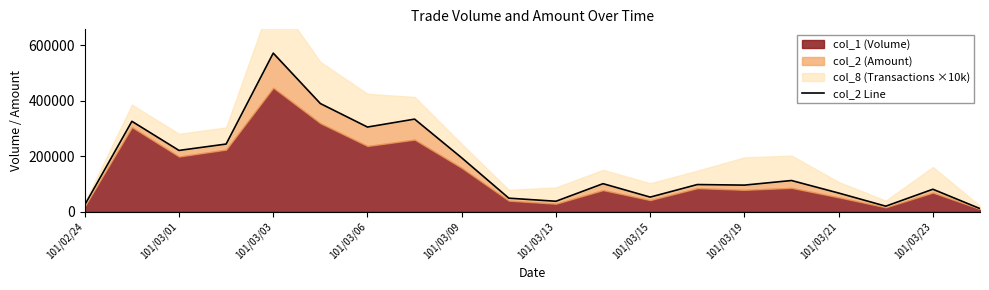

The value at 101/03/09 is 81768. True or false?

False